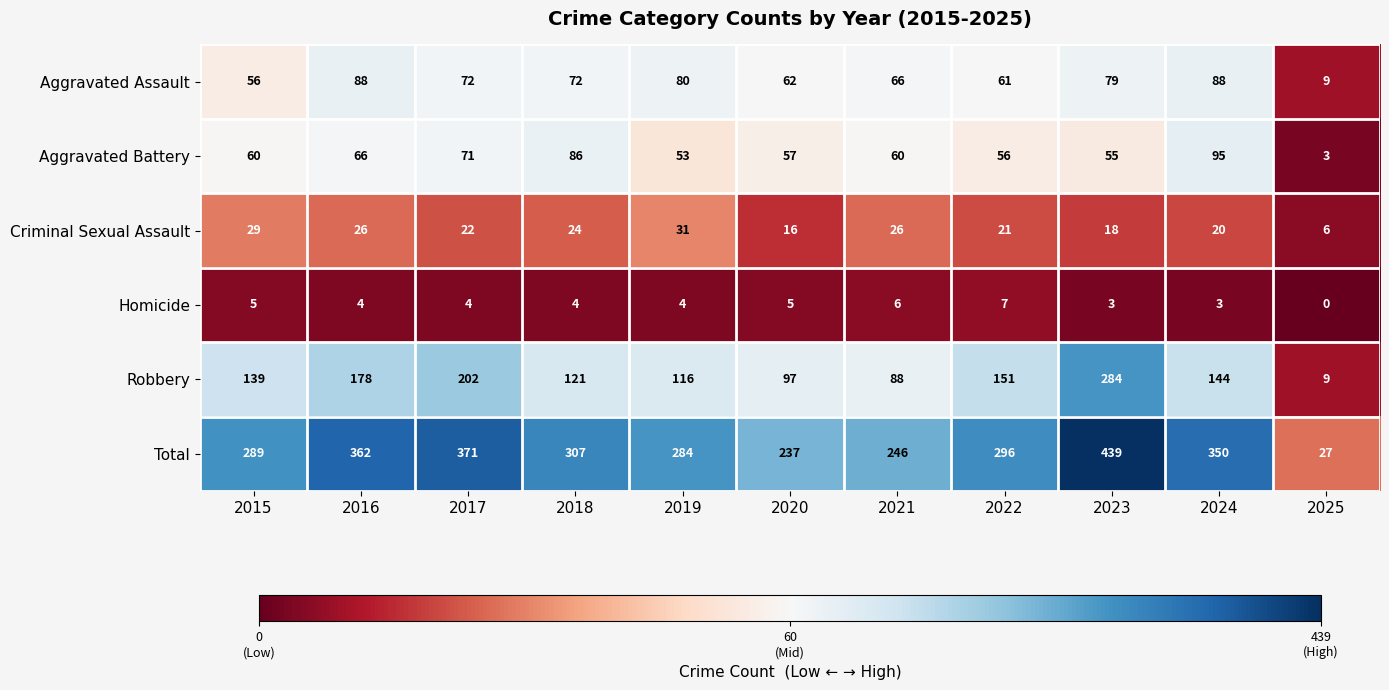

Is it true that Aggravated Assault equals 152 at 2016?

False